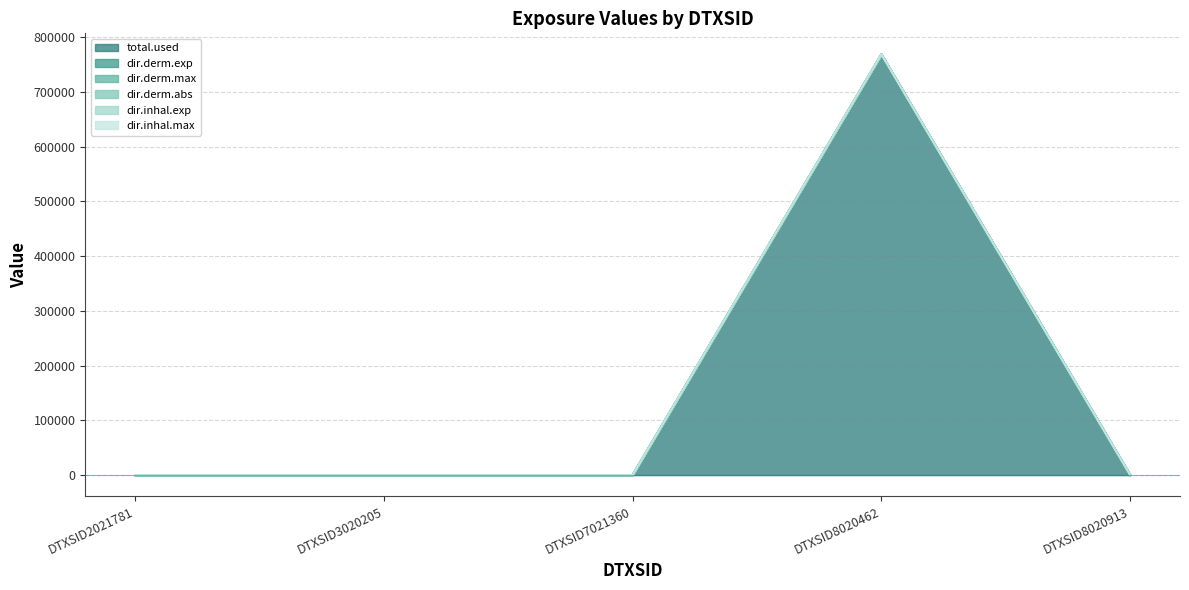

True or false: dir.inhal.exp has a value of 0.0 at DTXSID8020913.

True